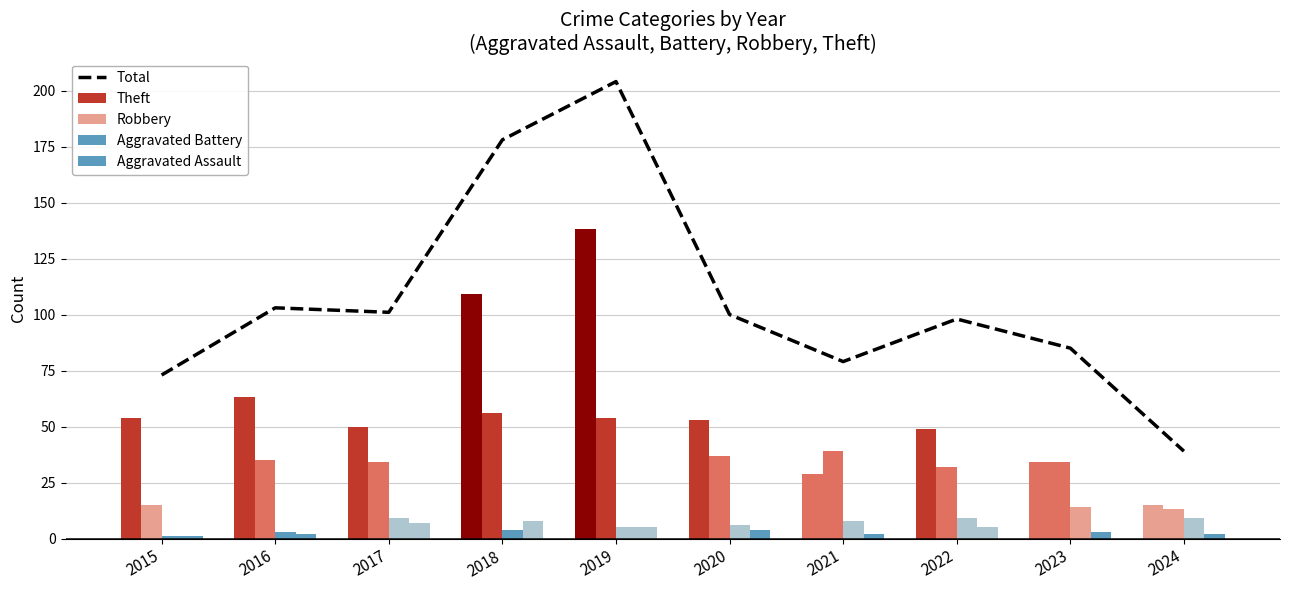

What is the value of the Robbery bar at the 7th from the left?

39